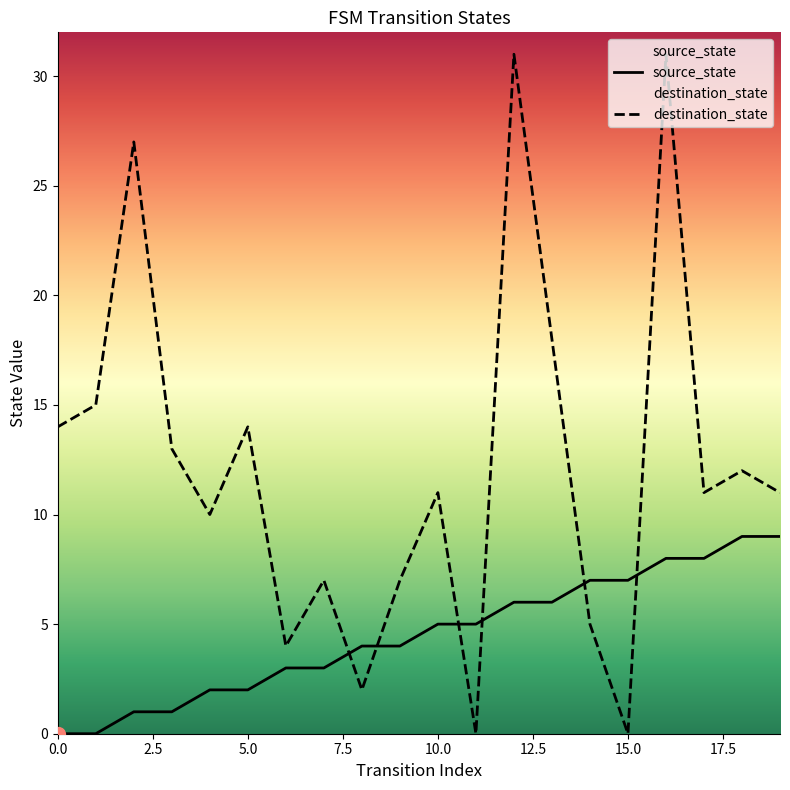

How many lines are shown in the chart?

2